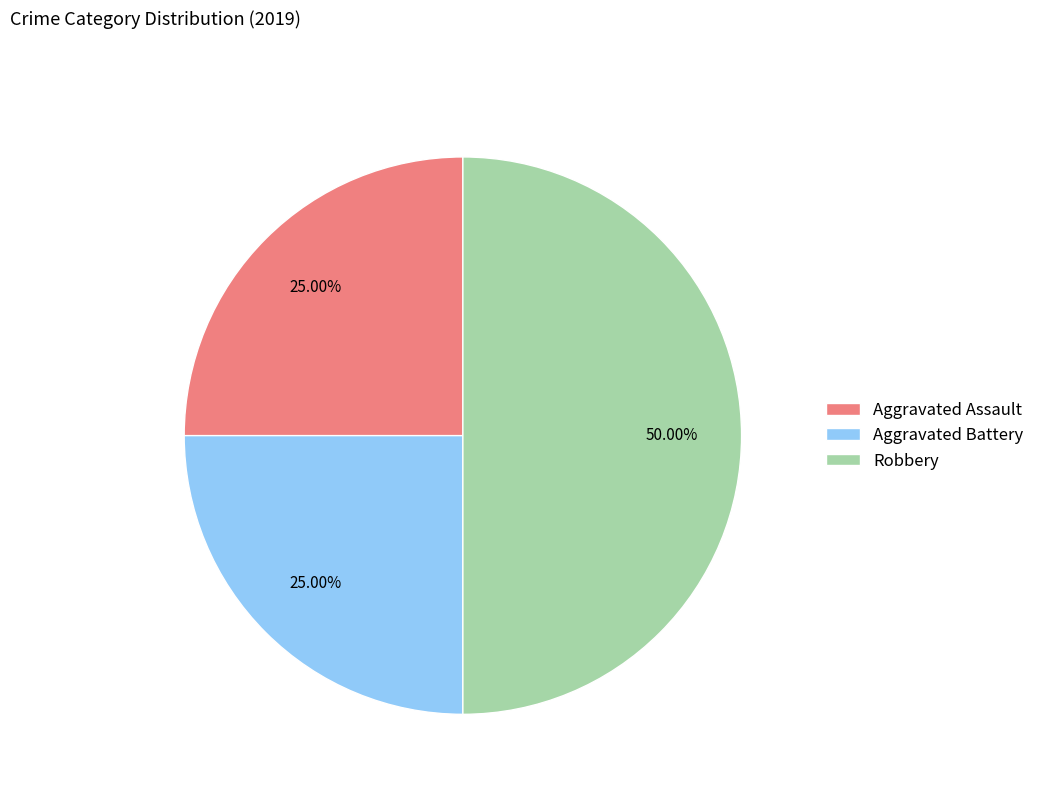

What percentage is the Aggravated Assault slice, to the nearest percent?

25%